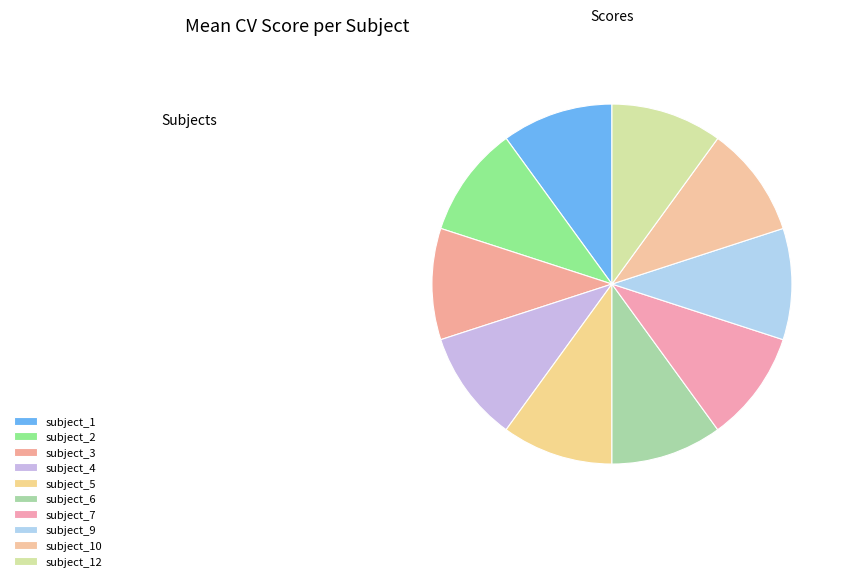

Count the number of slices in the pie.

10